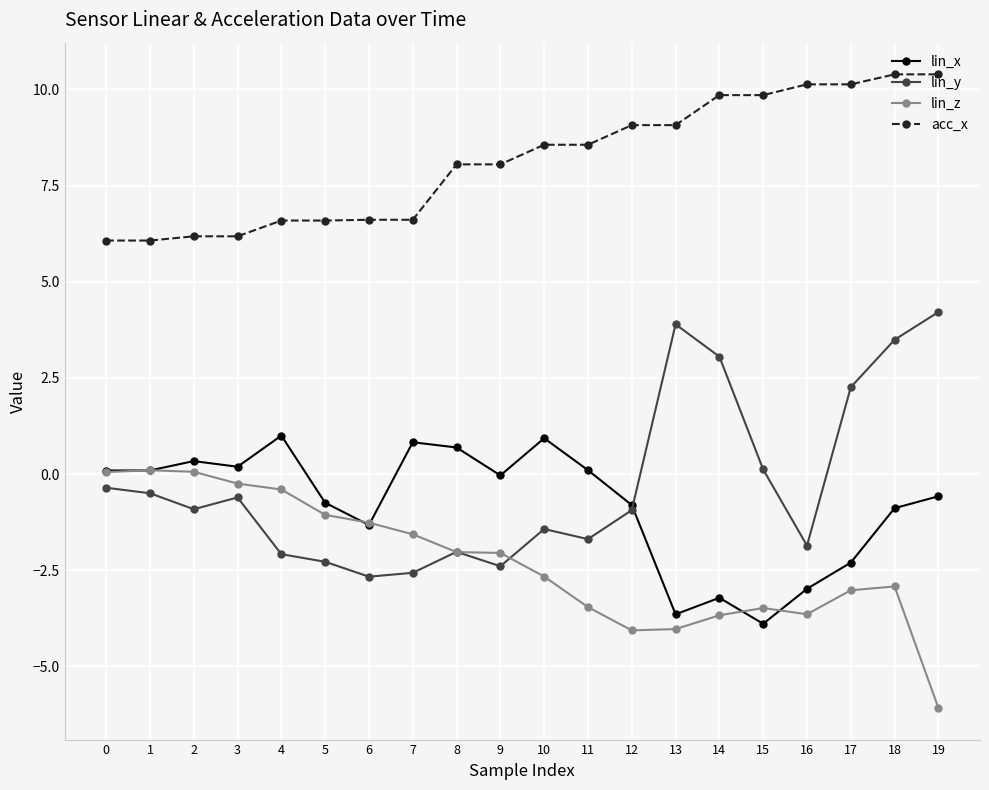

What is the average value of the lin_x series?

-0.8